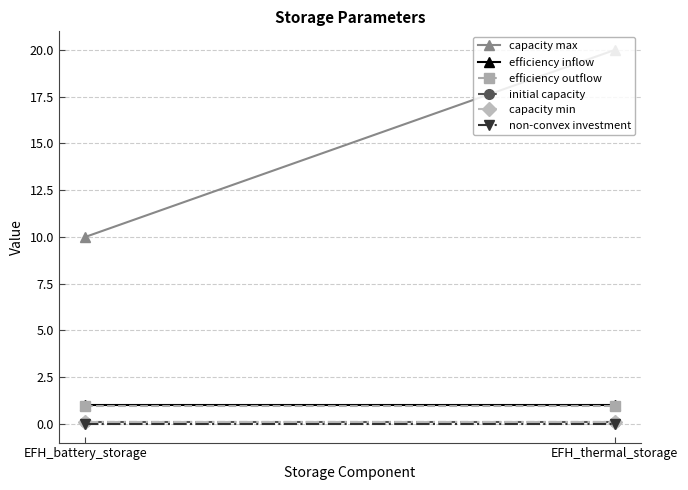

At EFH_battery_storage, list the series in order from largest to smallest.

capacity max, efficiency inflow, efficiency outflow, initial capacity, capacity min, non-convex investment